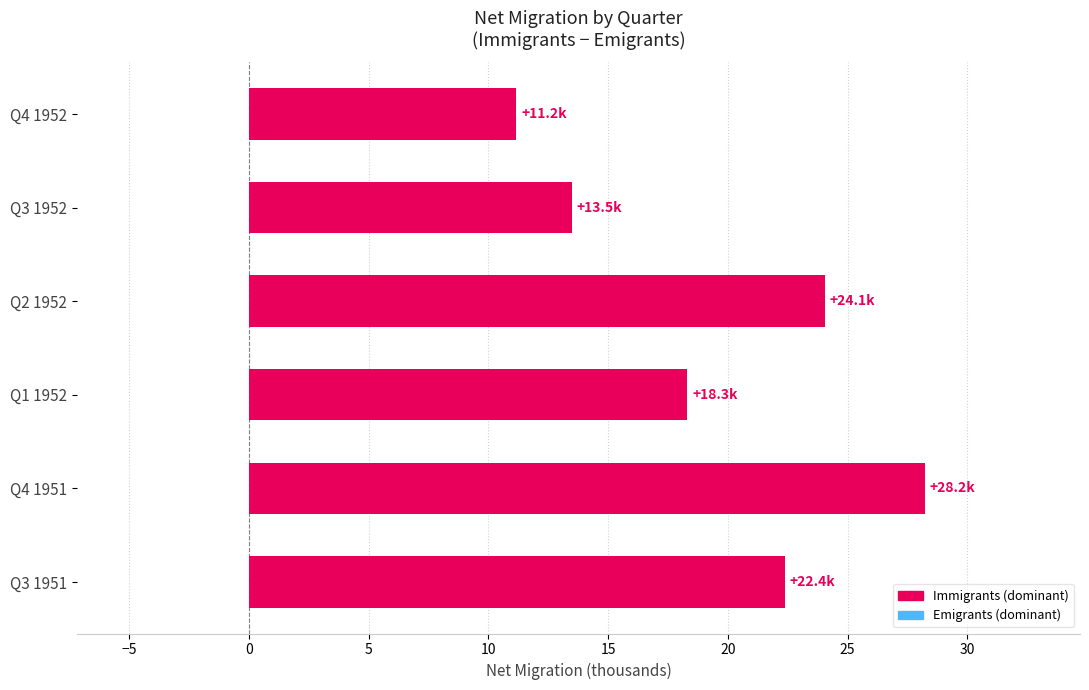

List the series in order of their peak value, highest first.

Immigrants, Emigrants (negative)